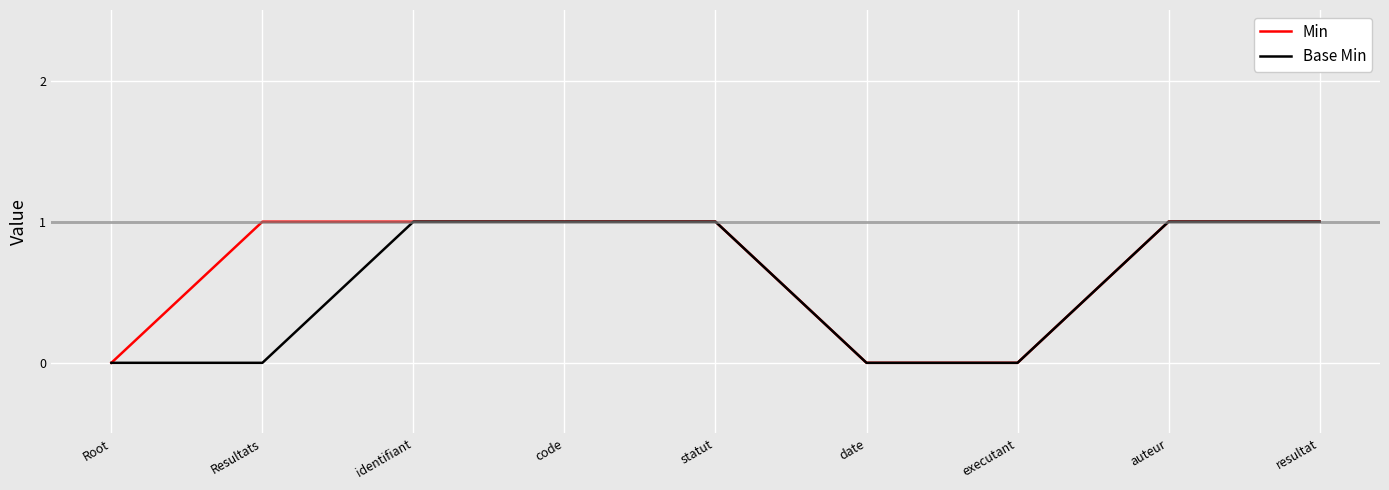

Reading left to right, list all the values displayed in this chart.

Min: Root=0	Resultats=1	identifiant=1	code=1	statut=1	date=0	executant=0	auteur=1	resultat=1
Base Min: Root=0	Resultats=0	identifiant=1	code=1	statut=1	date=0	executant=0	auteur=1	resultat=1